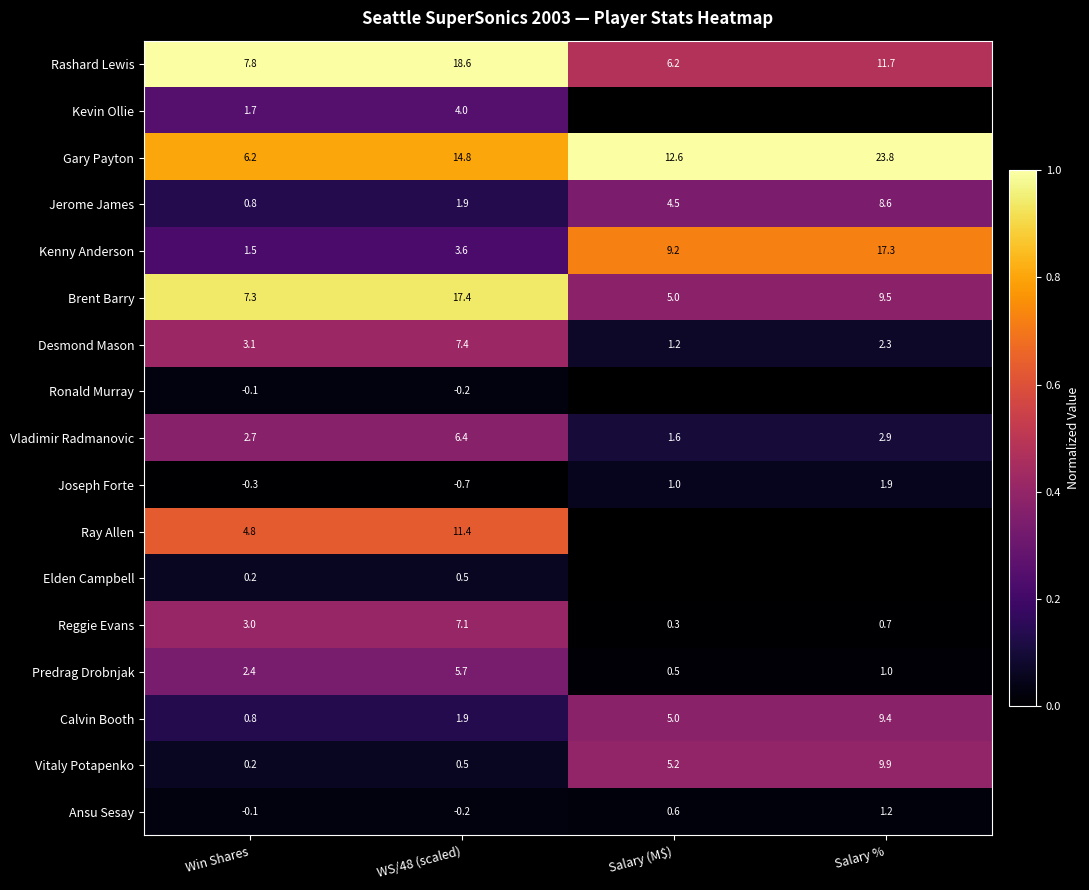

How many series are shown in this chart?

17